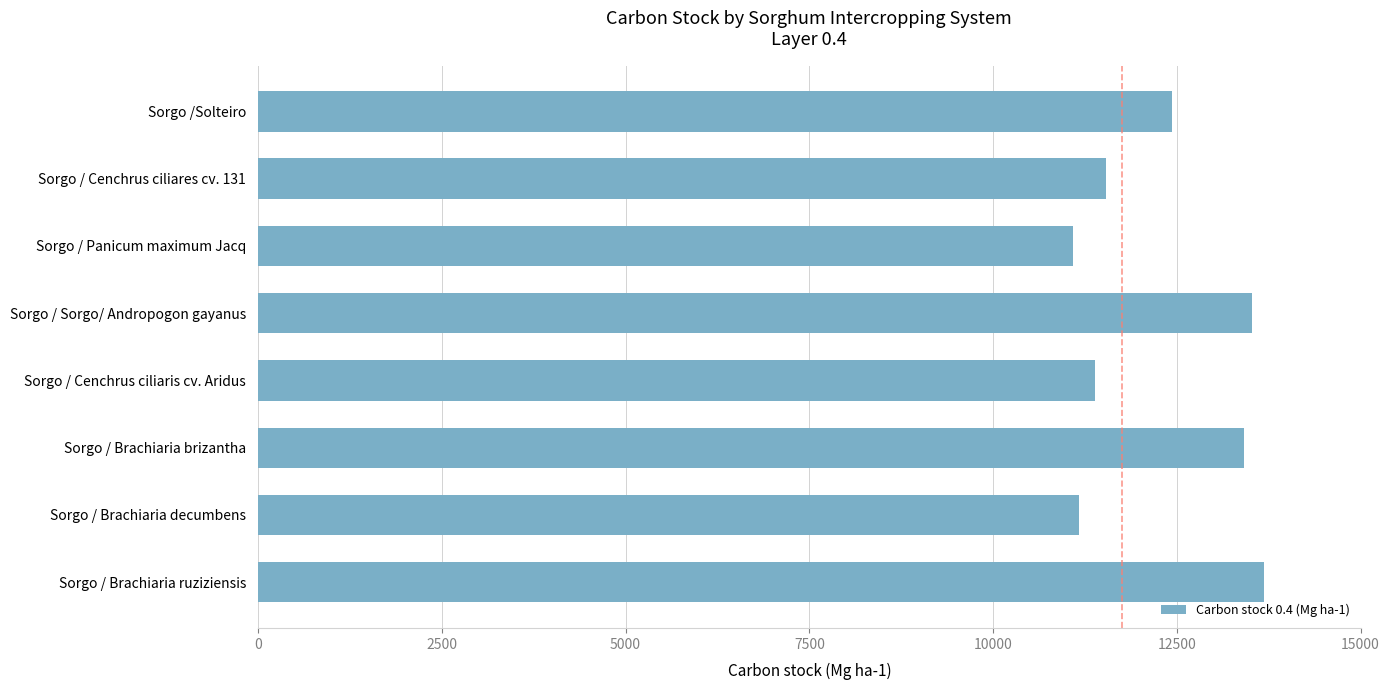

What is the greatest value displayed?

13692